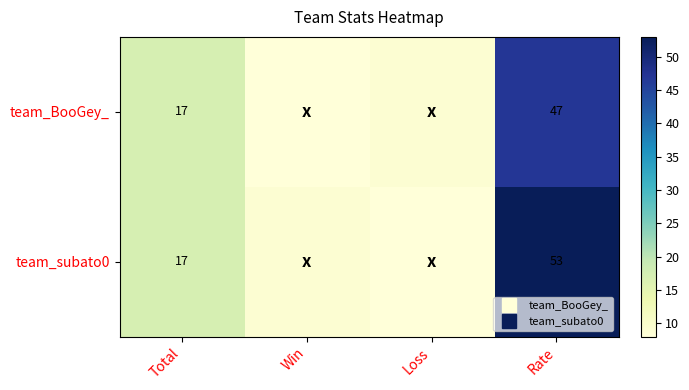

The value of team_BooGey_ at Loss is 6. True or false?

False